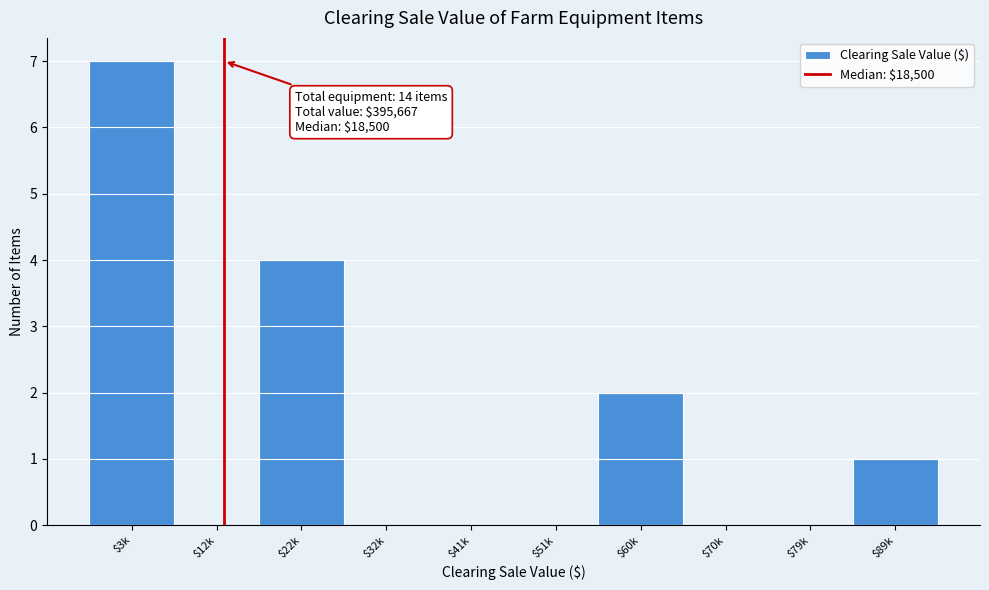

At which category does the chart reach its peak across all series?

$3k